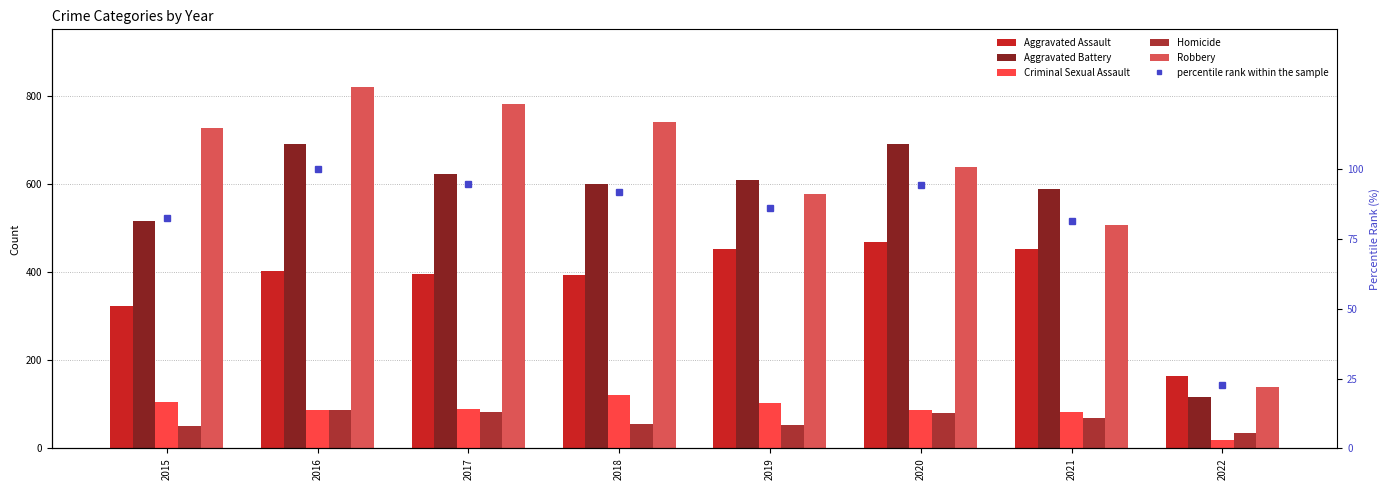

What is the spread (max minus min) of values at 2020?

610.0